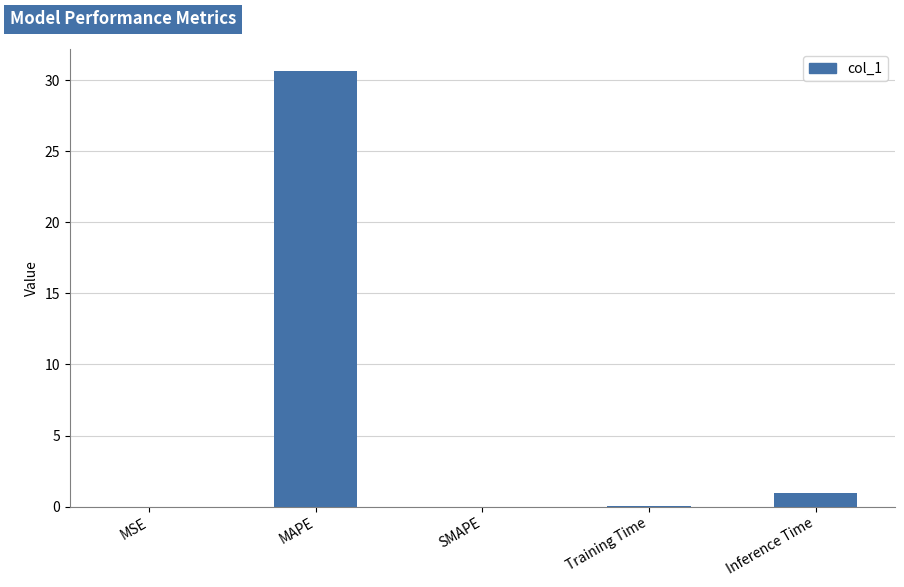

What is the difference between the values at Inference Time and SMAPE?

1.0